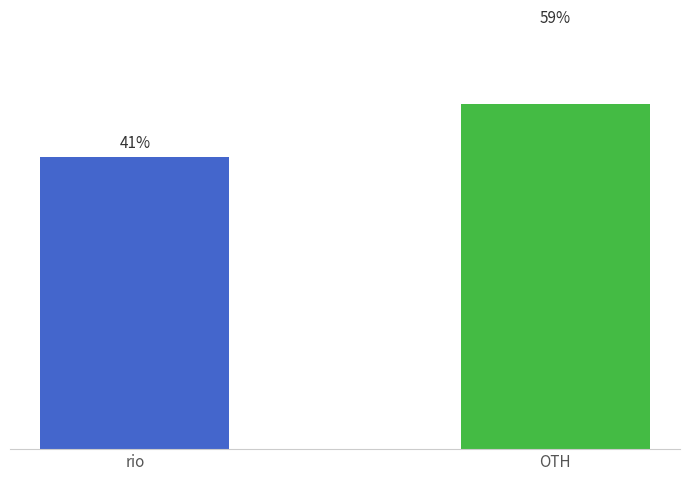

What is the minimum value shown in the chart?

351651